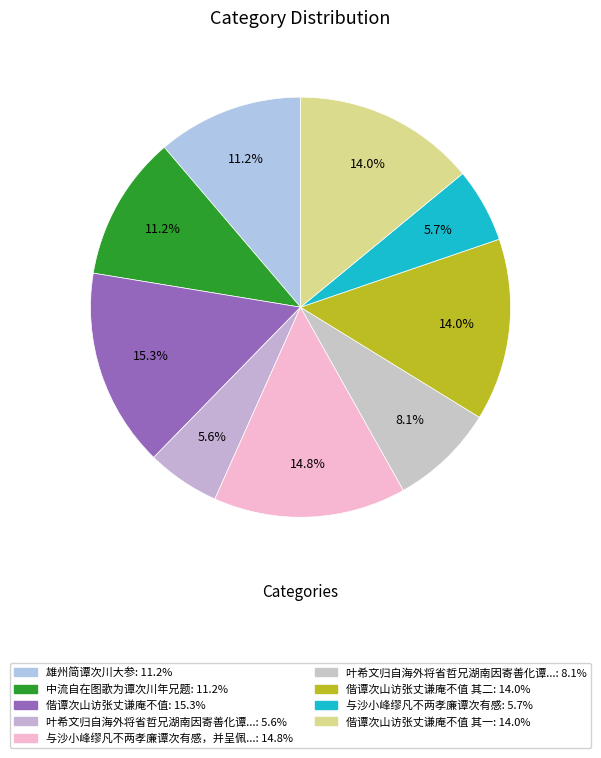

How many slices are in this pie chart?

9